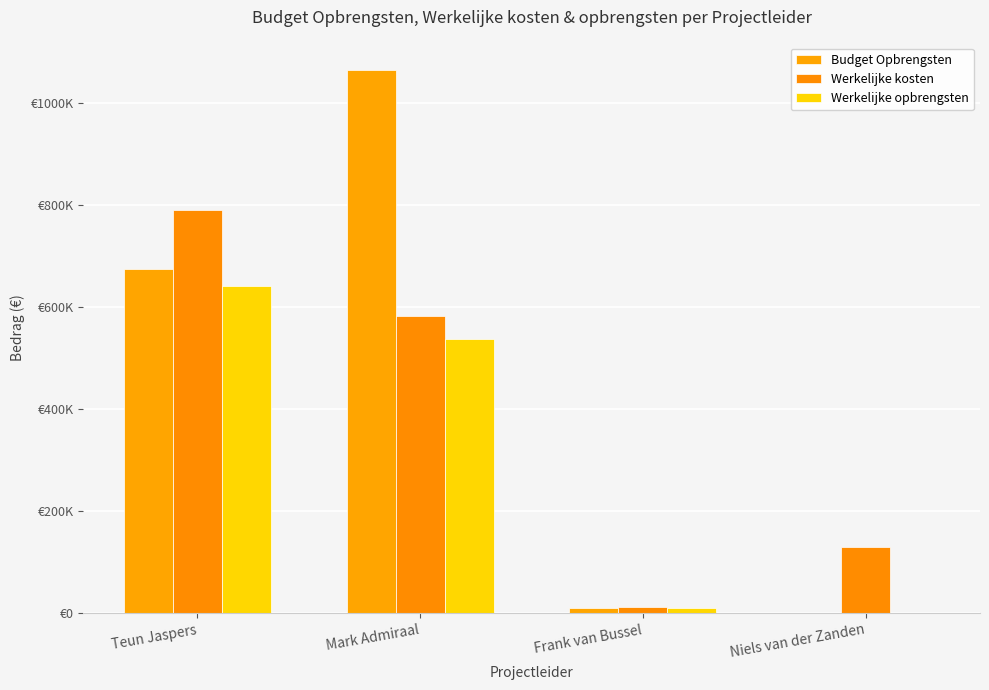

Are the bars grouped side by side (vs. stacked)?

Yes